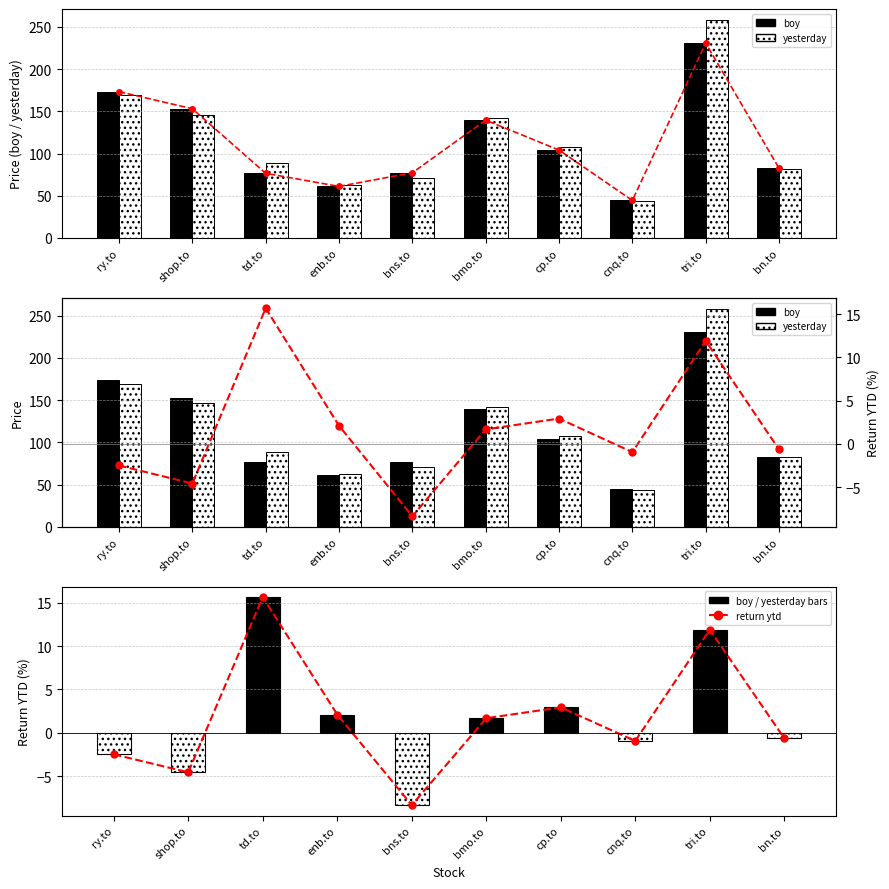

Which category has the highest value in the boy series?

tri.to